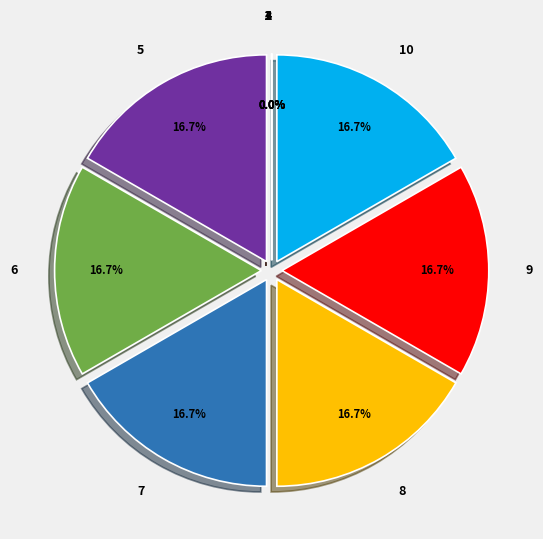

Between 7 and 6, which is larger?

7